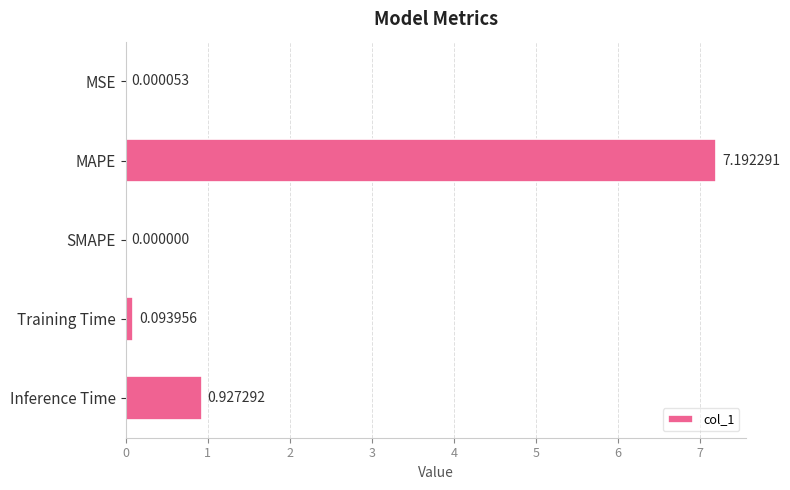

What is the change in value from SMAPE to Inference Time?

+0.9